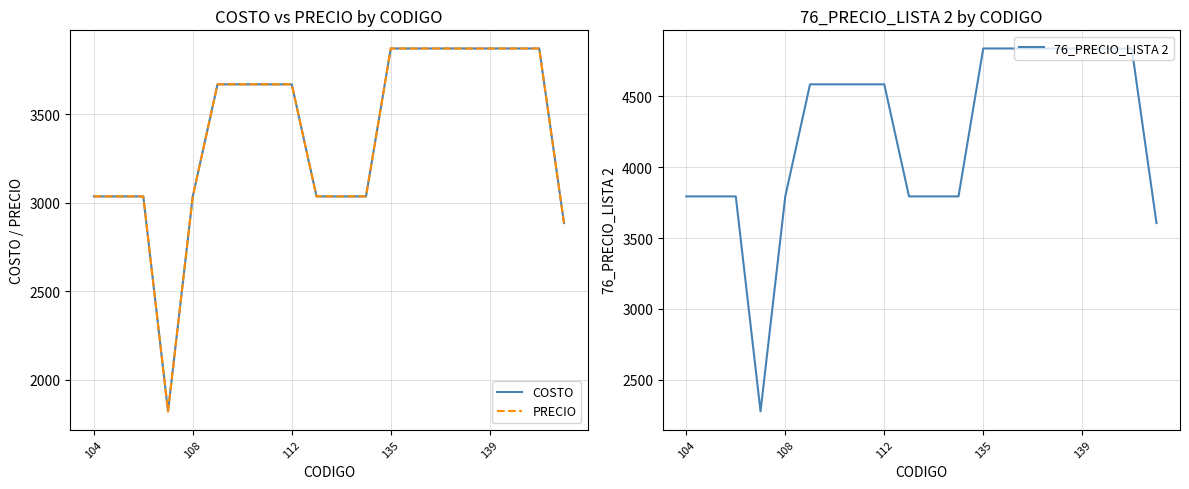

What is the sum of all PRECIO values?

67719.9